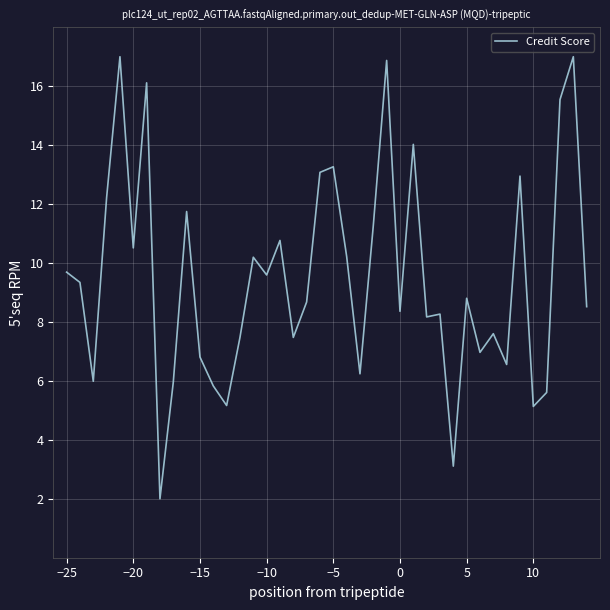

What is the minimum value shown in the chart?

2.0